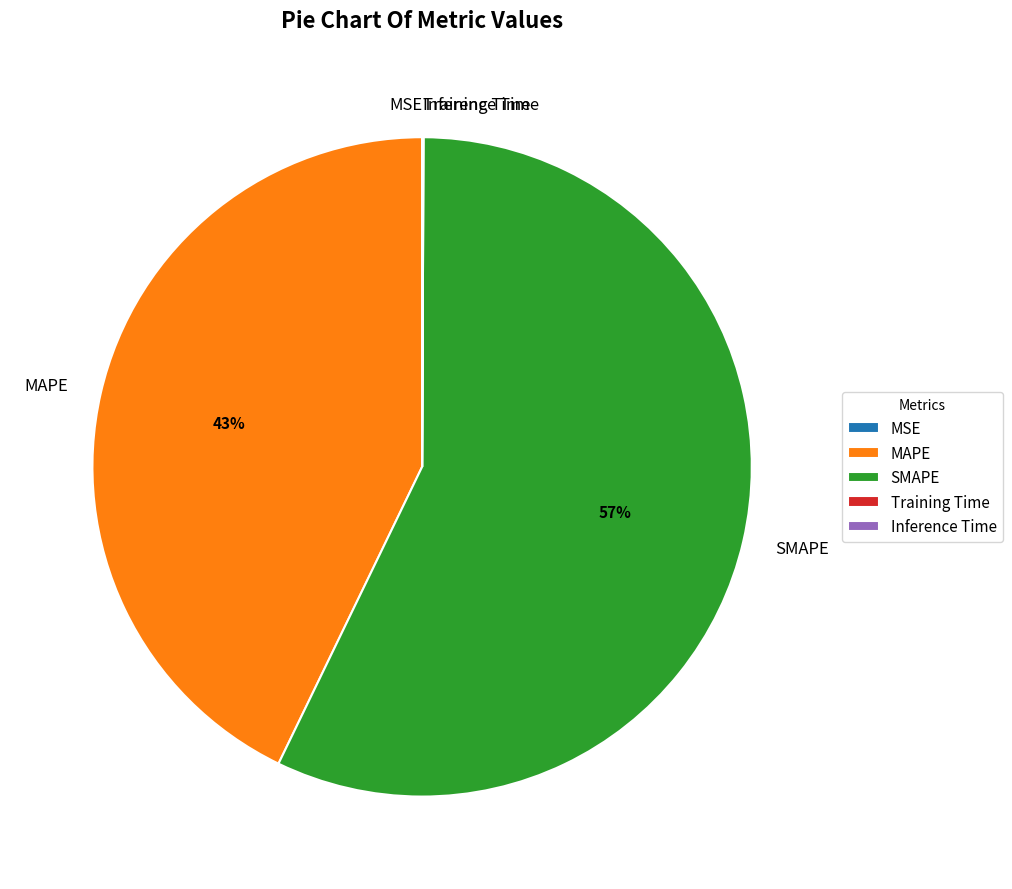

Is it true that MAPE is 43% of the pie?

True